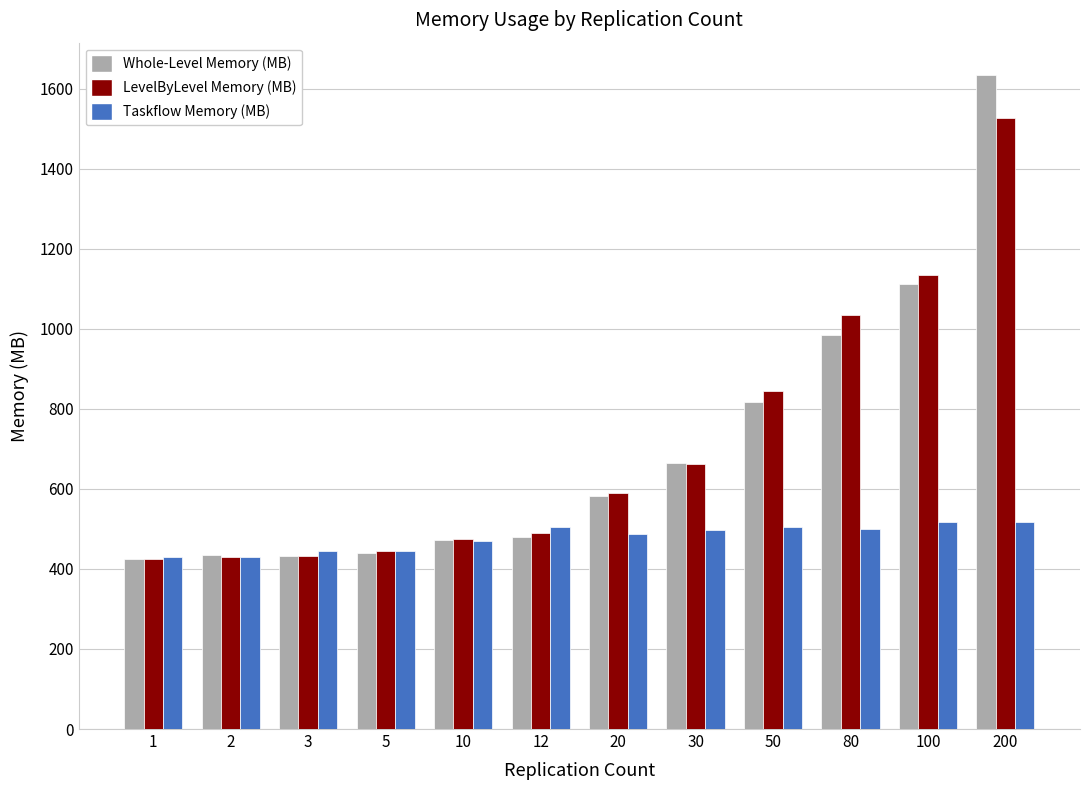

What is the spread (max minus min) of values at 1?

3.3